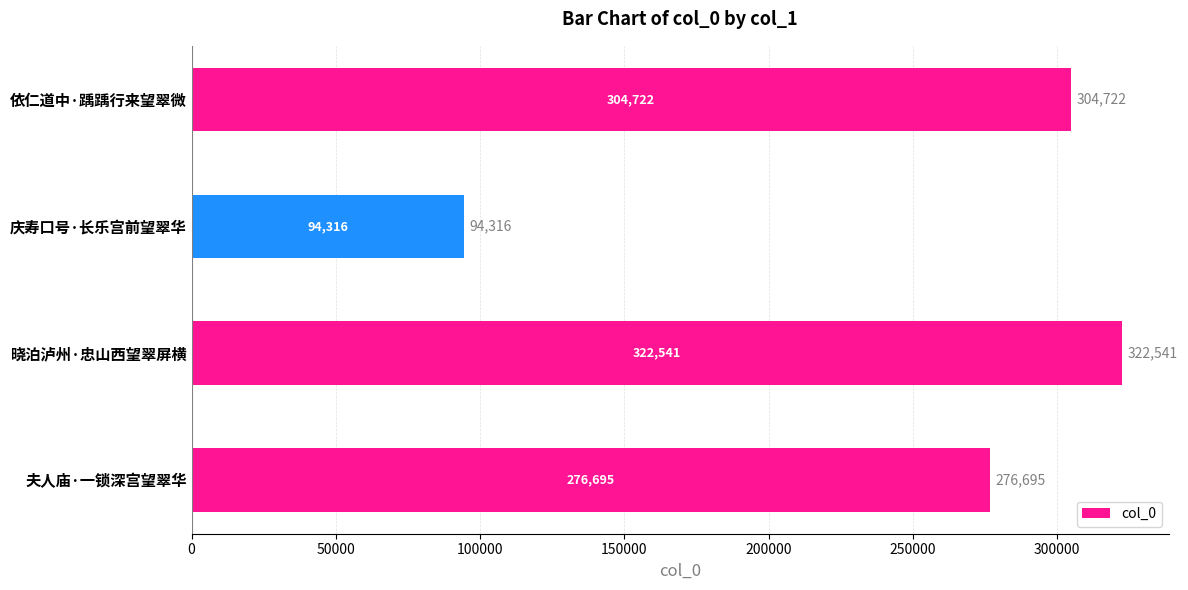

What is the sum of all values?

998274